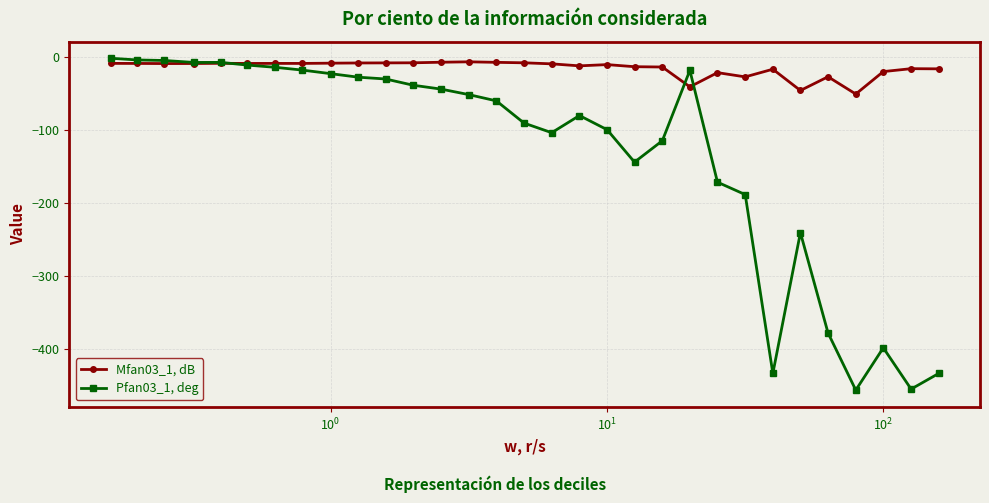

After their last crossing, which series has the higher values: Mfan03_1, dB or Pfan03_1, deg?

Mfan03_1, dB